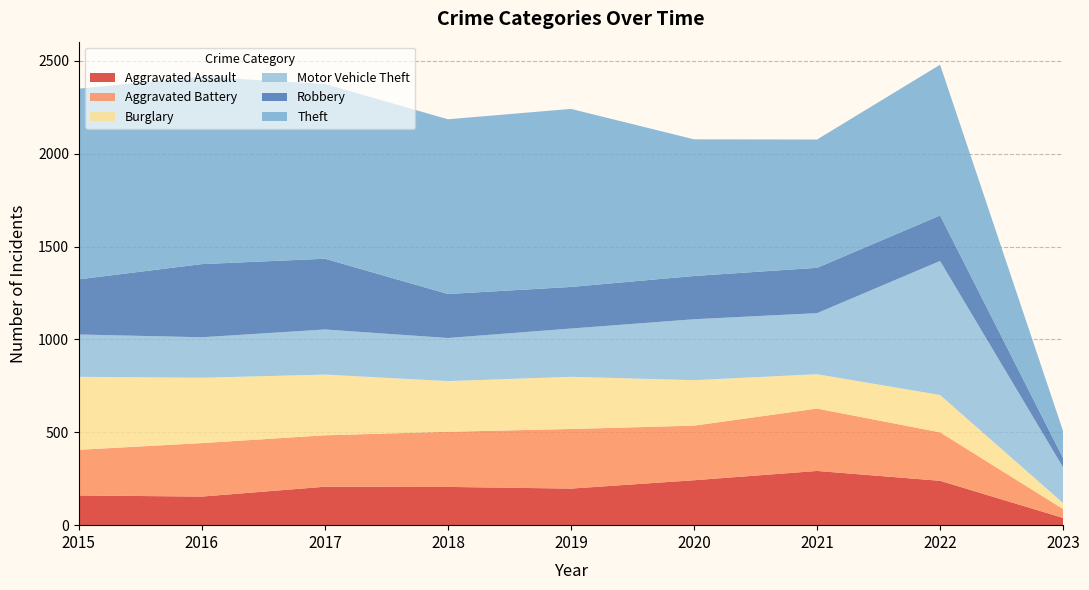

Reading left to right, extract all data points from this chart.

Aggravated Assault: 160	154	207	206	197	242	292	239	39
Aggravated Battery: 246	288	277	297	321	294	336	261	48
Burglary: 393	352	327	273	281	245	185	201	32
Motor Vehicle Theft: 228	218	243	232	260	328	329	722	192
Robbery: 297	394	381	237	224	233	244	245	50
Theft: 1027	1009	941	941	959	736	691	812	145